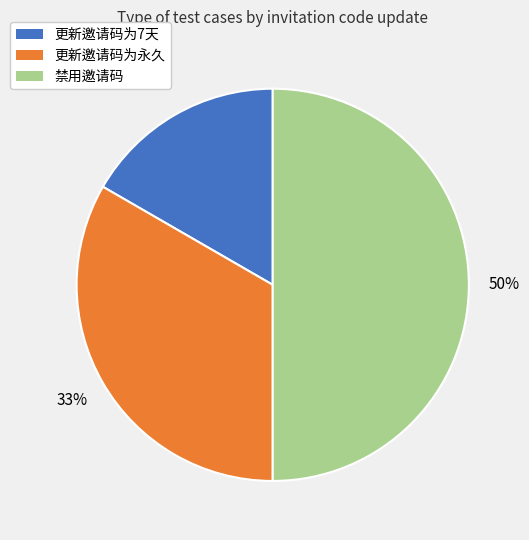

To the nearest percent, what is the average slice percentage?

33%